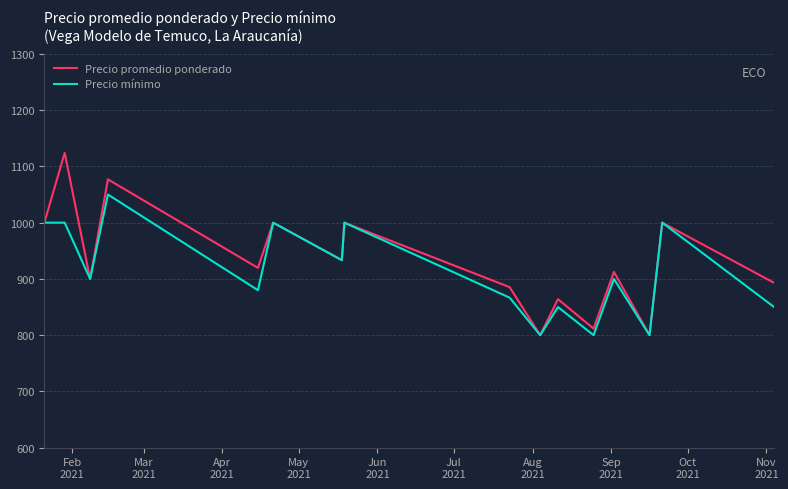

Rank the series by their maximum value, from lowest to highest.

Precio mínimo, Precio promedio ponderado